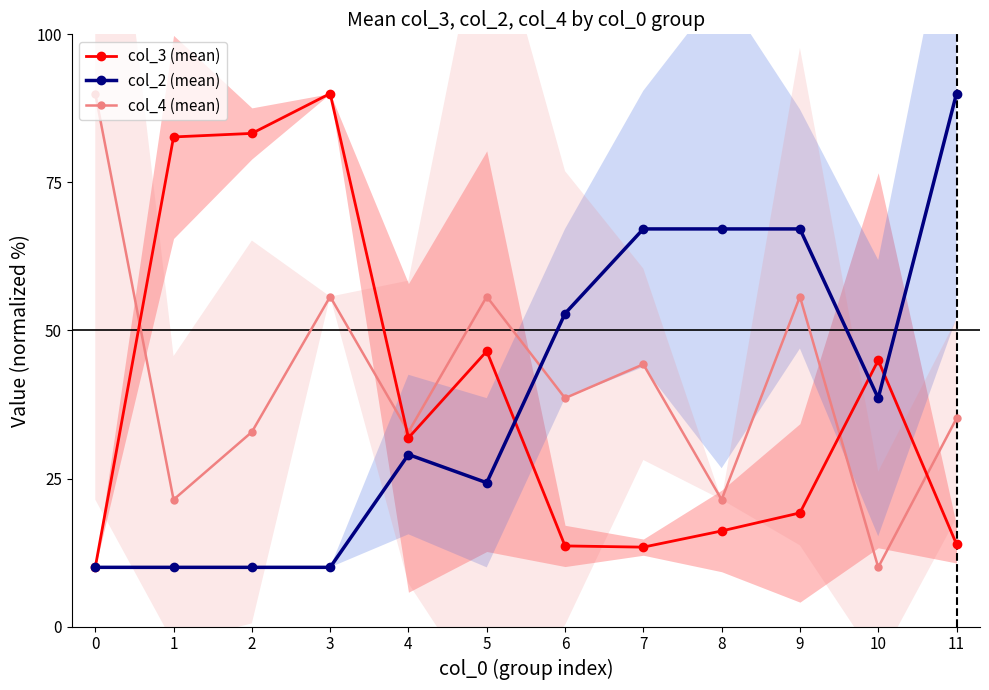

Does the chart have visible grid lines?

No